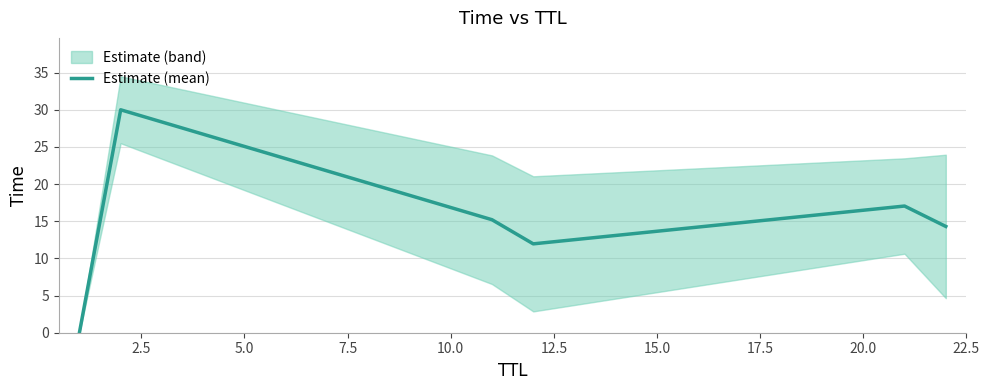

What is the highest value of the Estimate (mean) series?

30.0